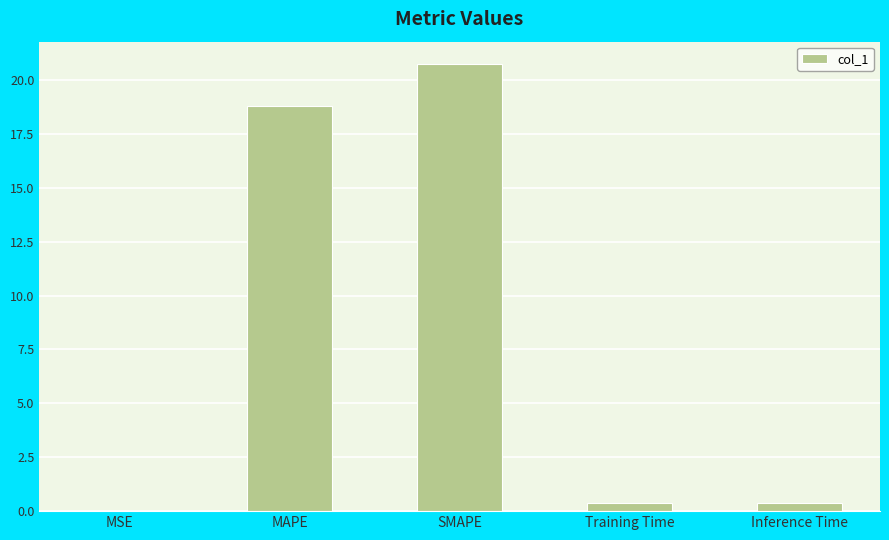

The value at SMAPE is 20.7. True or false?

True